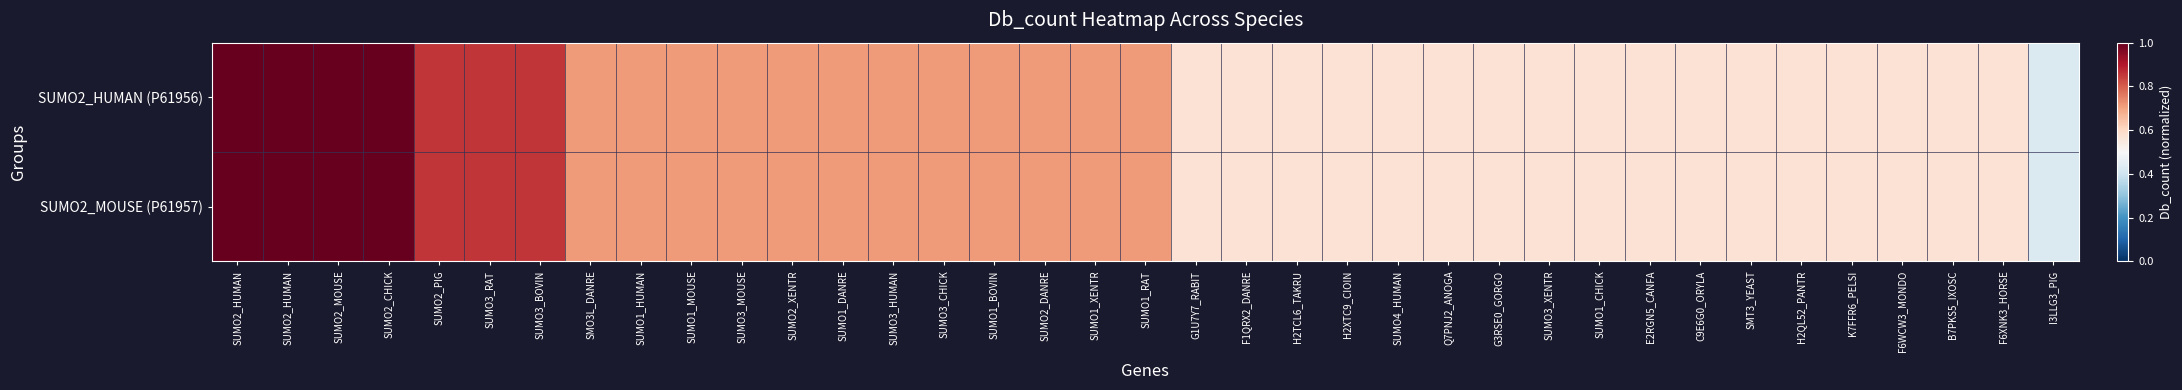

Which label corresponds to the smallest value in the chart?

I3LLG3_PIG